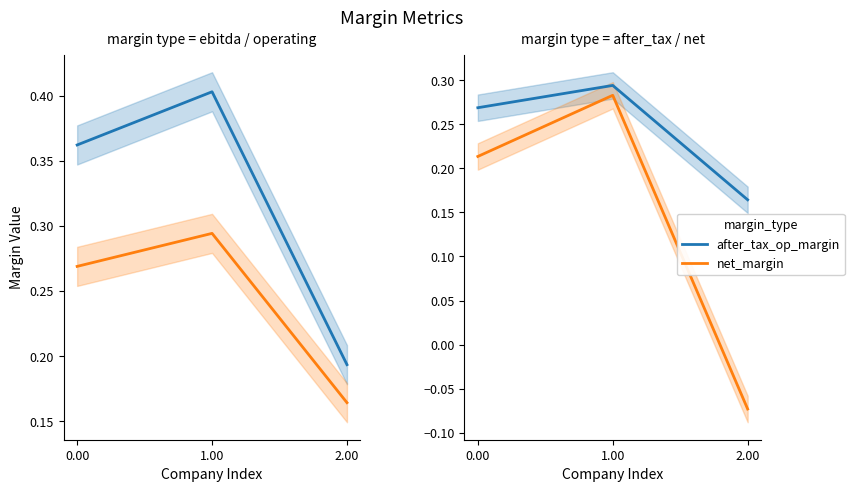

Which series has the largest range (max minus min)?

net_margin